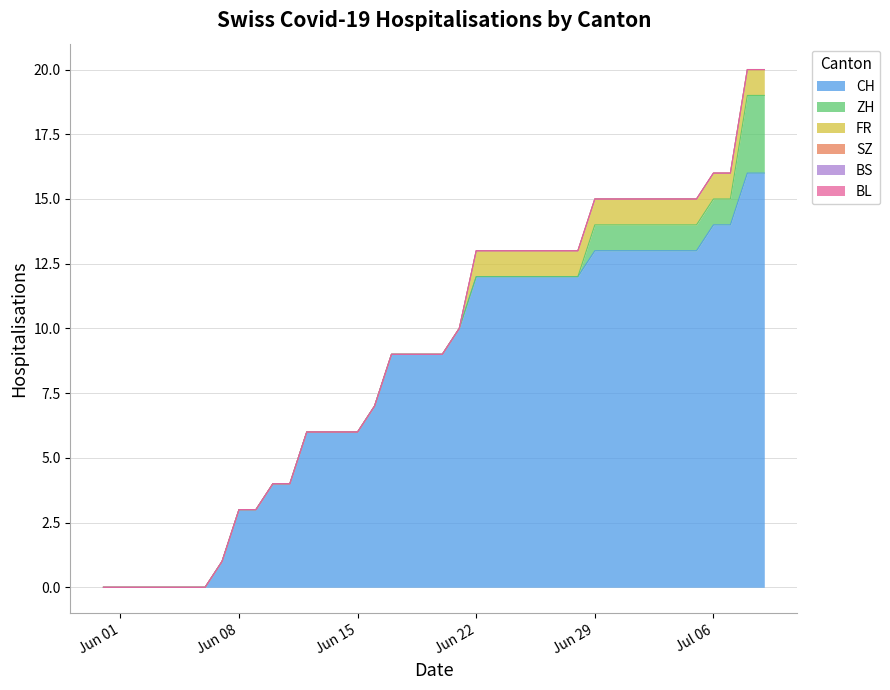

Where is ZH nearest to the value 1?

2020-06-29